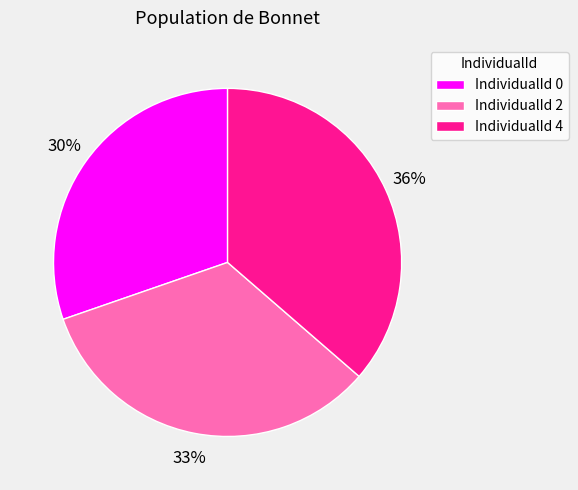

Do IndividualId 0 and IndividualId 2 together represent more than half of the pie?

Yes